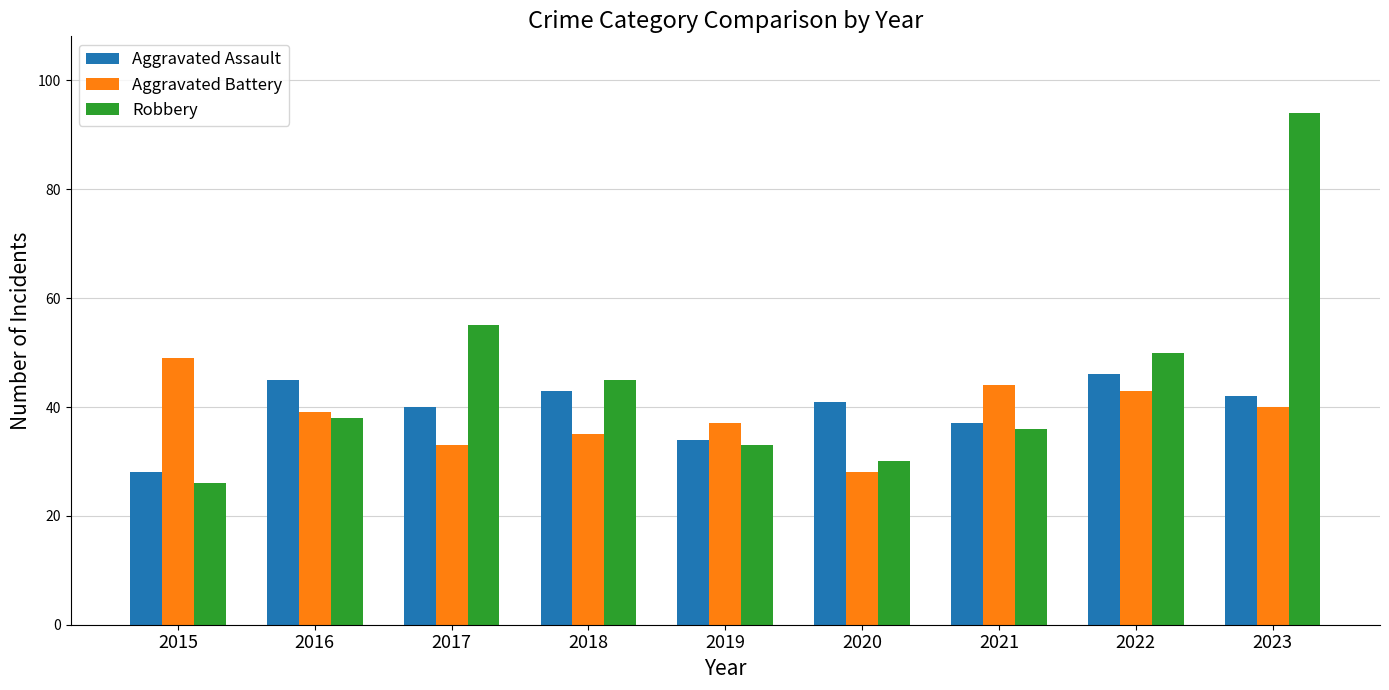

At which label is Robbery closest to 60?

2017